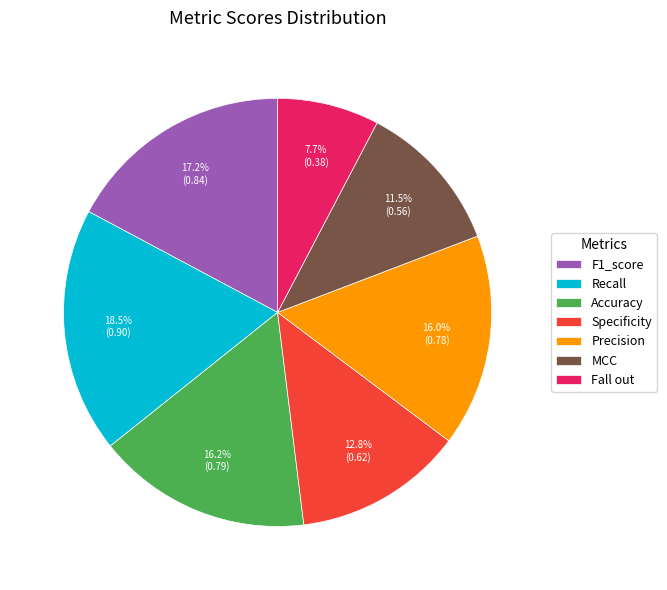

What percentage is the Fall out slice, to the nearest percent?

8%